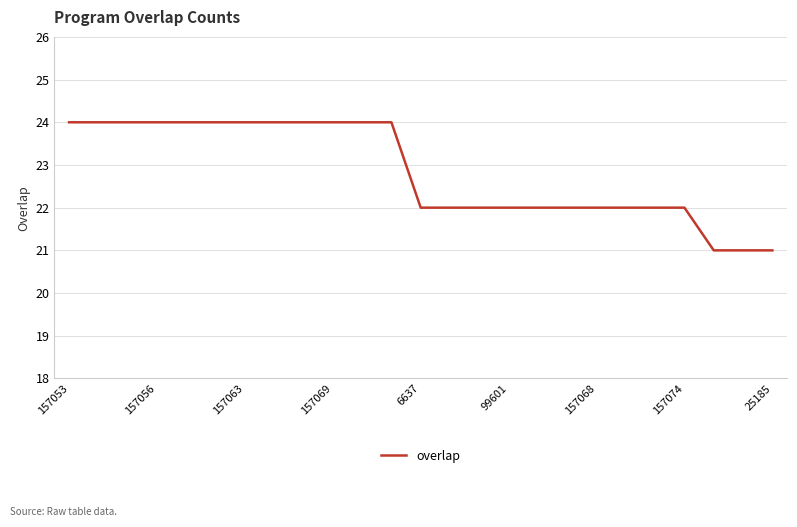

What is the maximum value shown in the chart?

24